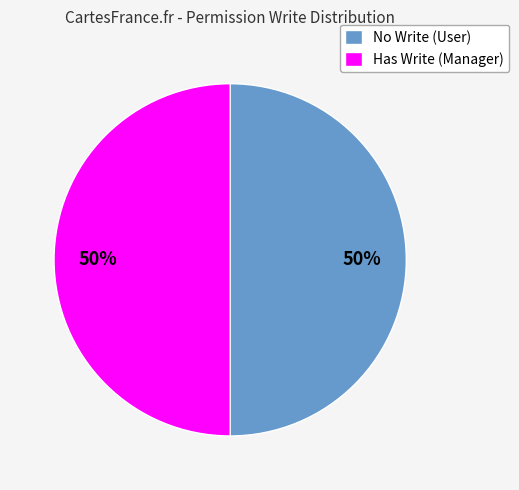

To the nearest percent, what is the average slice percentage?

50%